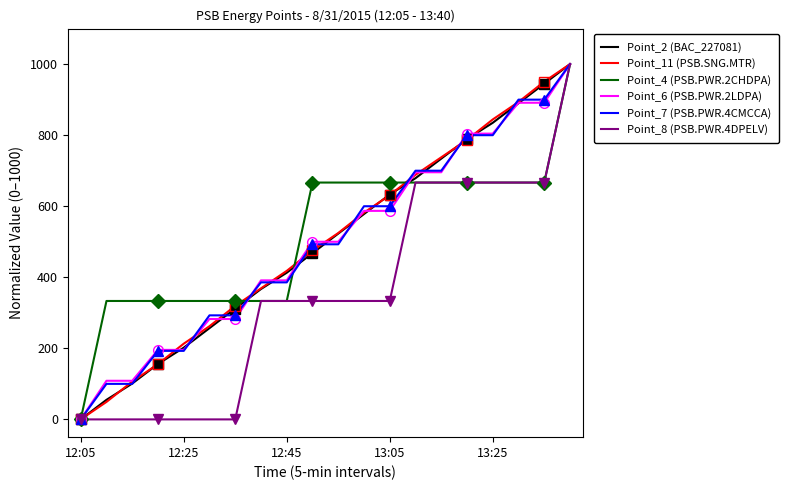

What is the difference between the second highest and minimum values in the Point_6 (PSB.PWR.2LDPA) series?

891.3